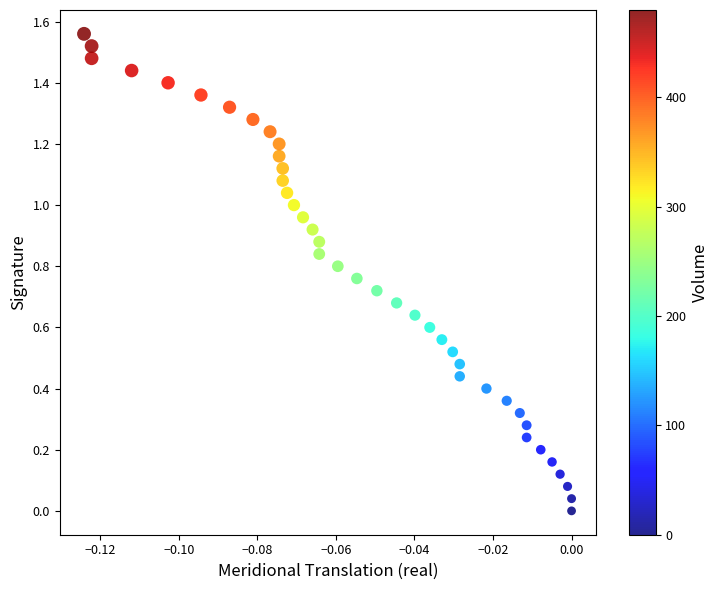

How many points are shown in the scatter plot?

40